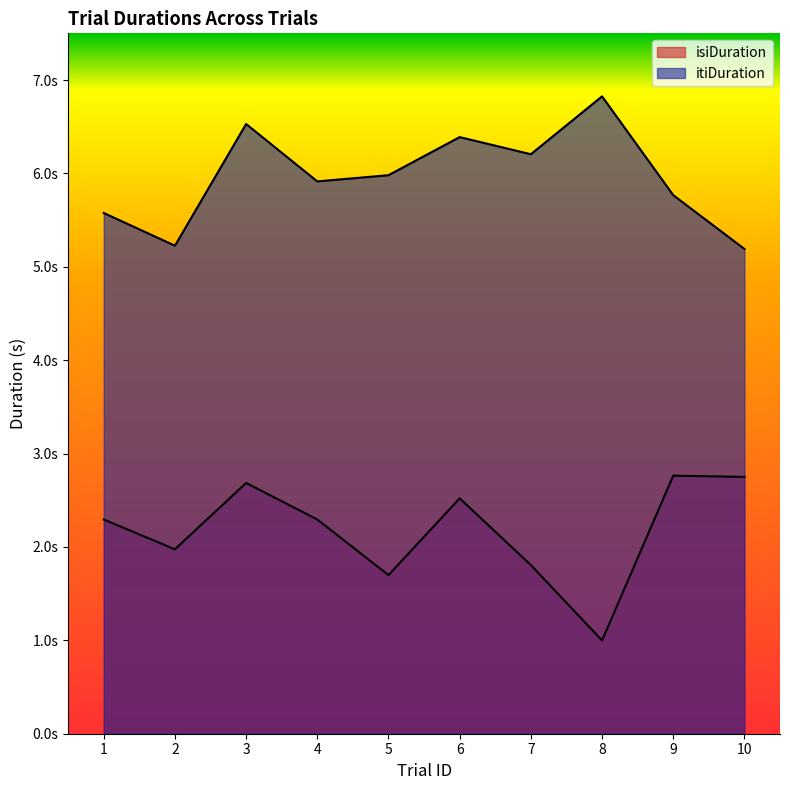

At which label does itiDuration reach its minimum?

10